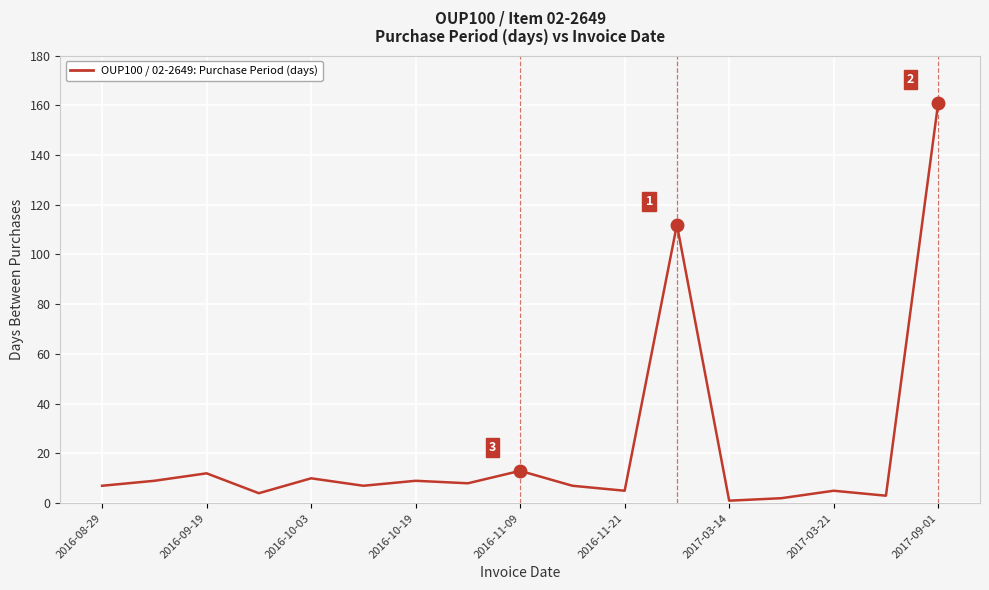

What is the greatest value displayed?

161